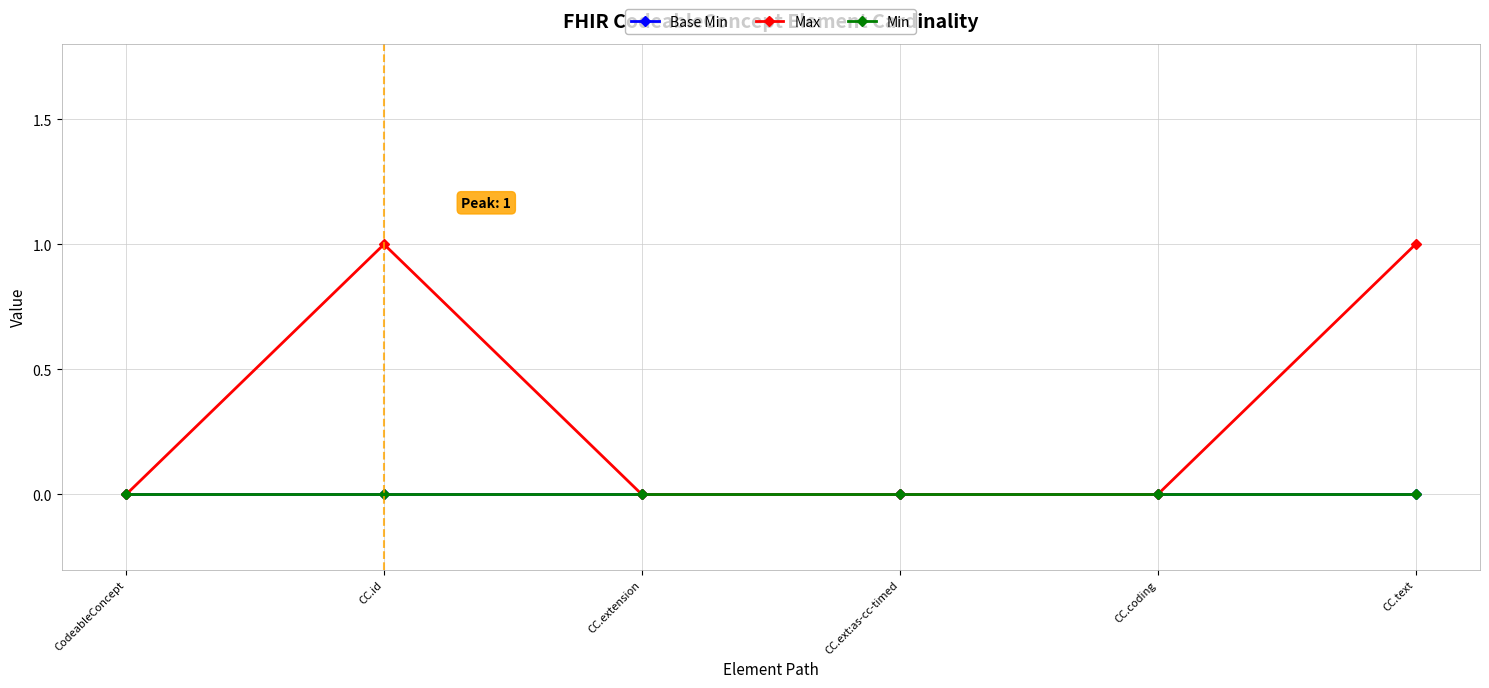

Which series has the largest range (max minus min)?

Max